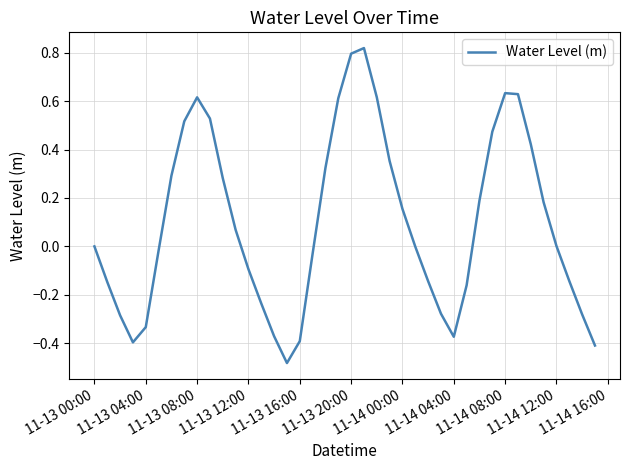

The value at 11-14 12:00 is 0.0. True or false?

True